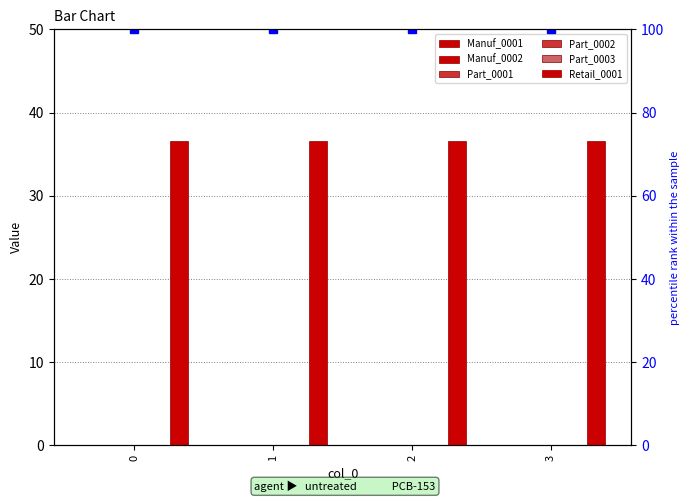

What is the spread (max minus min) of values at 2?

36.6